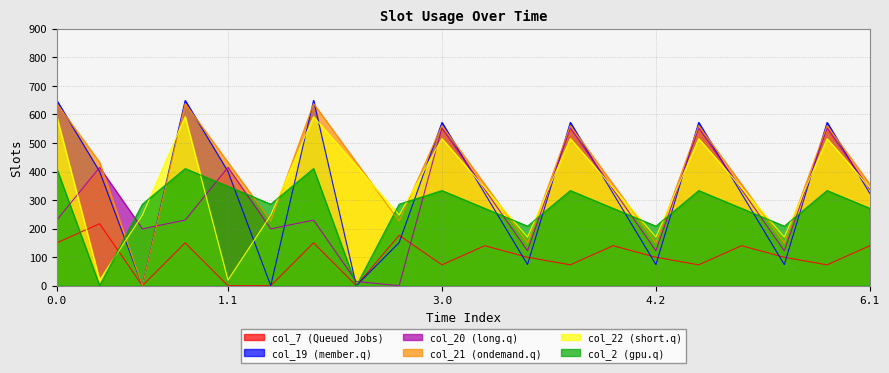

Count the number of data series in this chart.

6